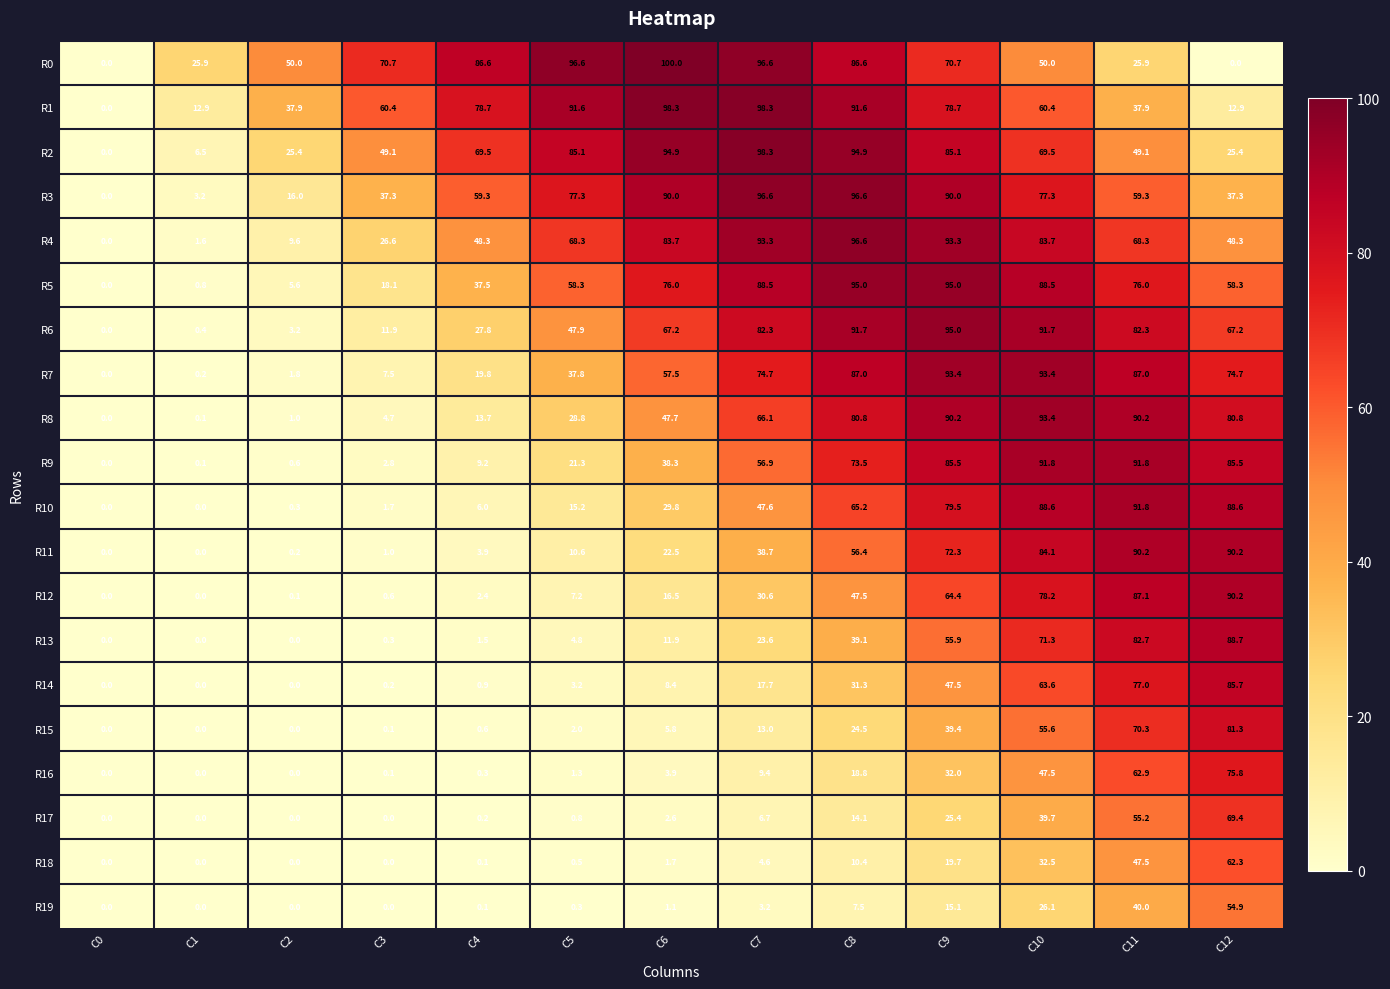

At how many categories does at least one series exceed 70?

10